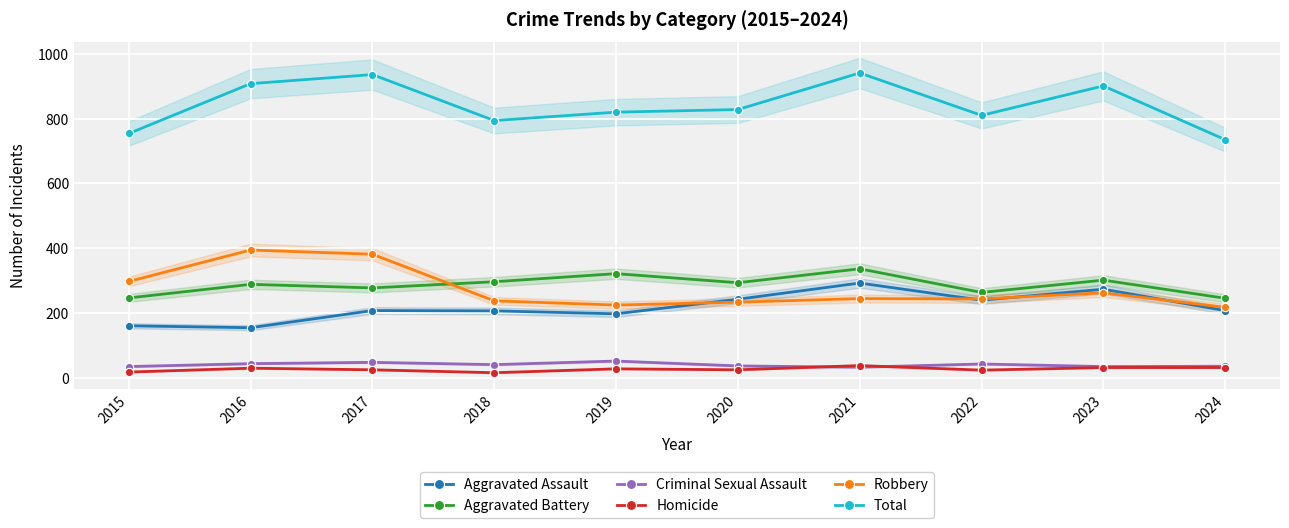

Between 2016 and 2024, which is larger?

2024